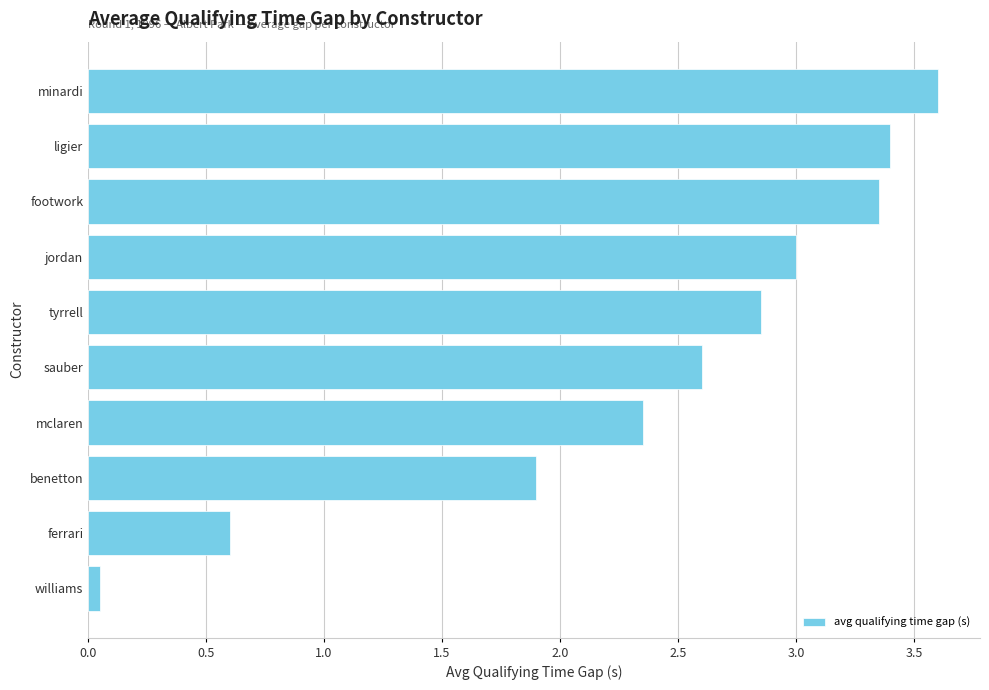

How many values exceed 2?

7